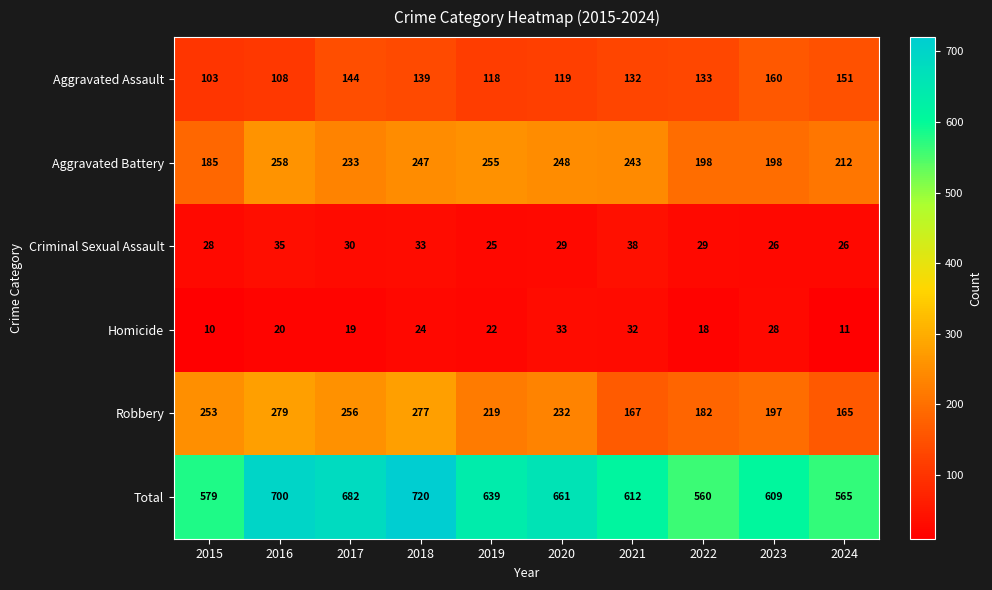

Which series changed the most between 2016 and 2018?

Aggravated Assault